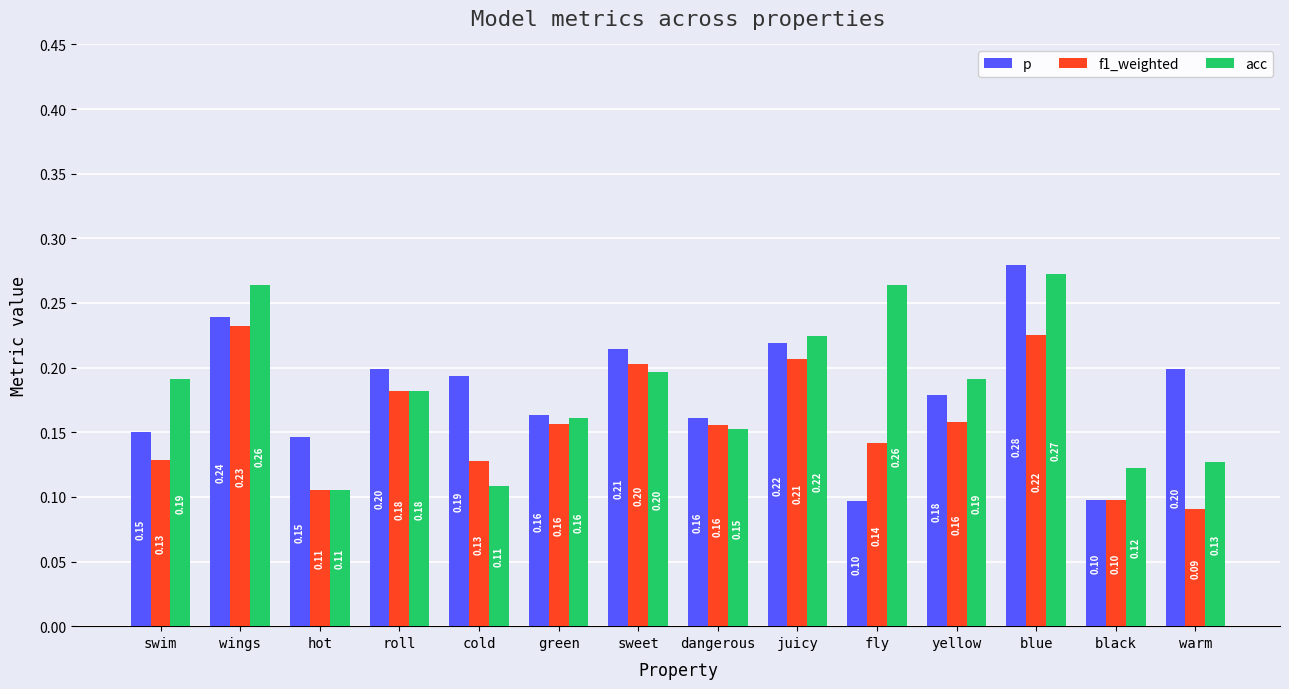

What are all the series names shown in the legend?

p, f1_weighted, acc